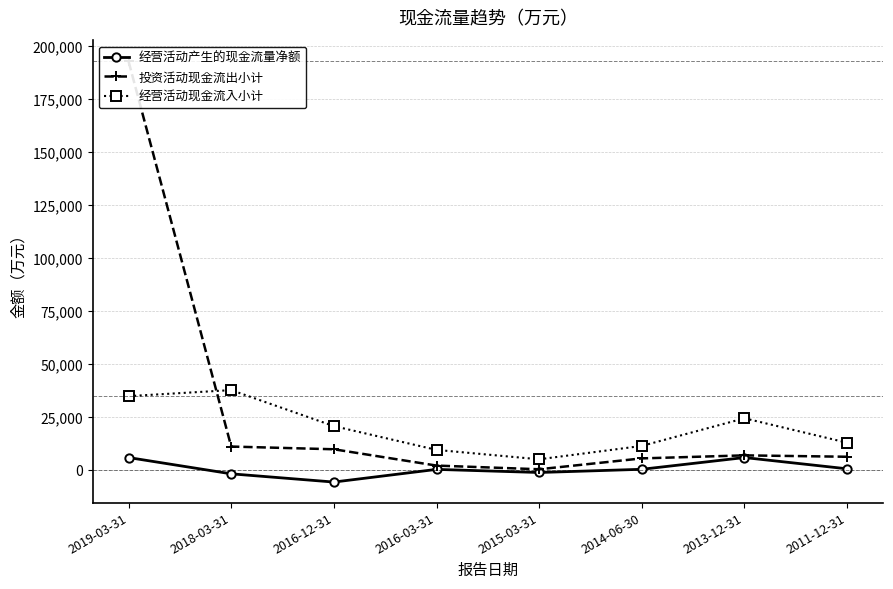

Where is 投资活动现金流出小计 nearest to the value 96632?

2018-03-31